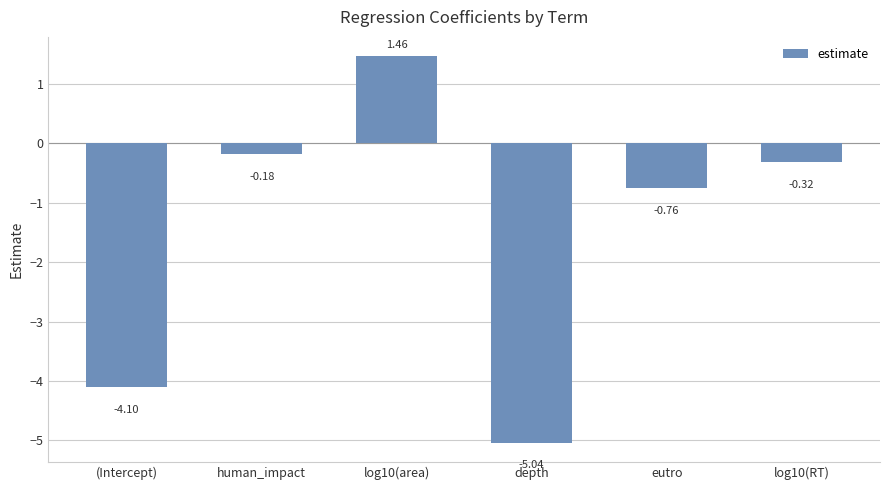

At which label is the value closest to -1?

eutro